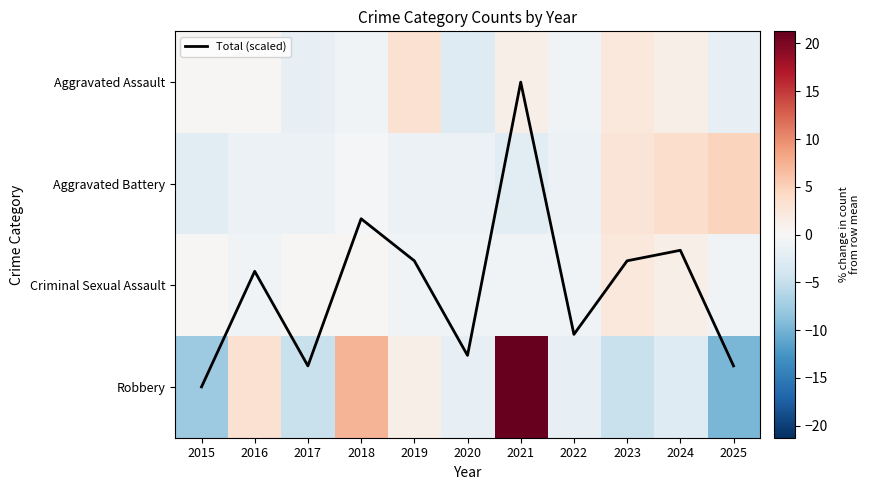

Which series has the largest range (max minus min)?

Robbery